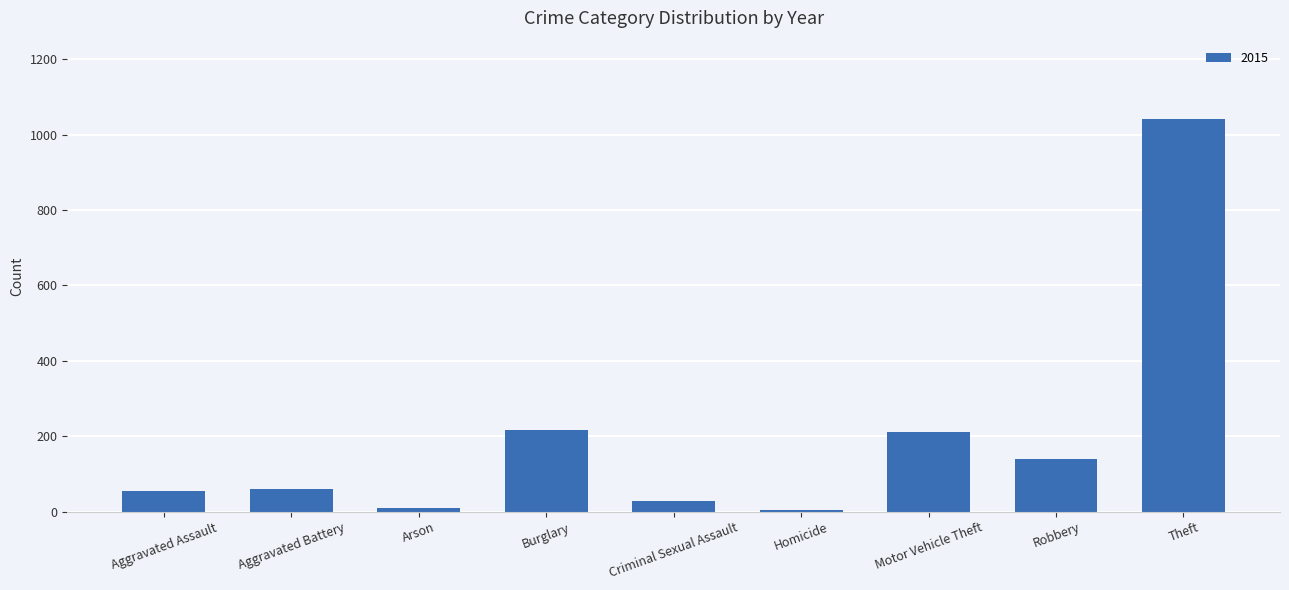

What is the label of the 1st bar from the left?

Aggravated Assault